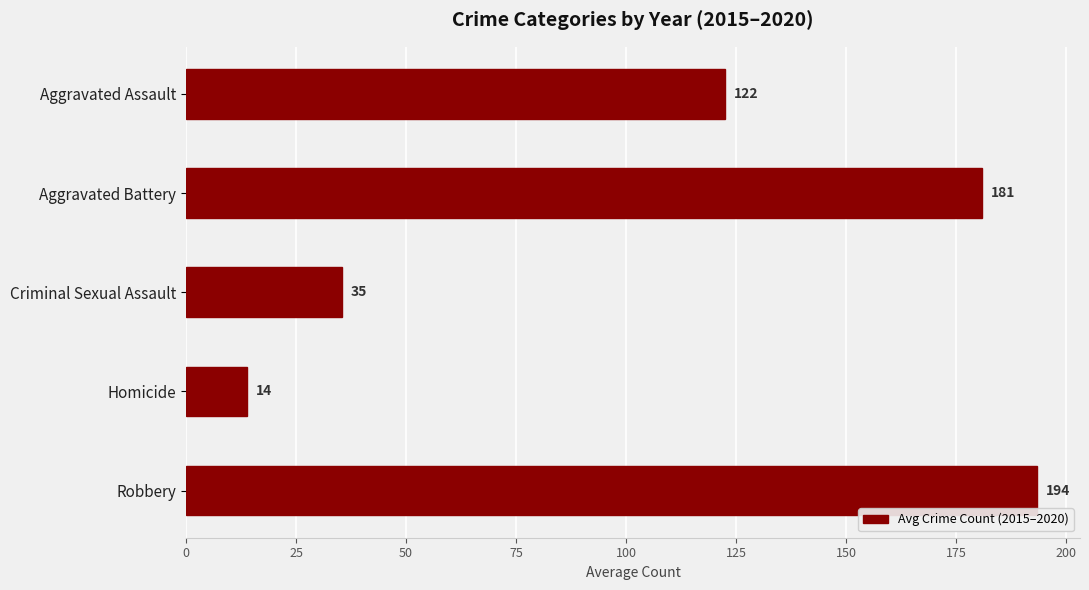

Count the number of categories in the chart.

5